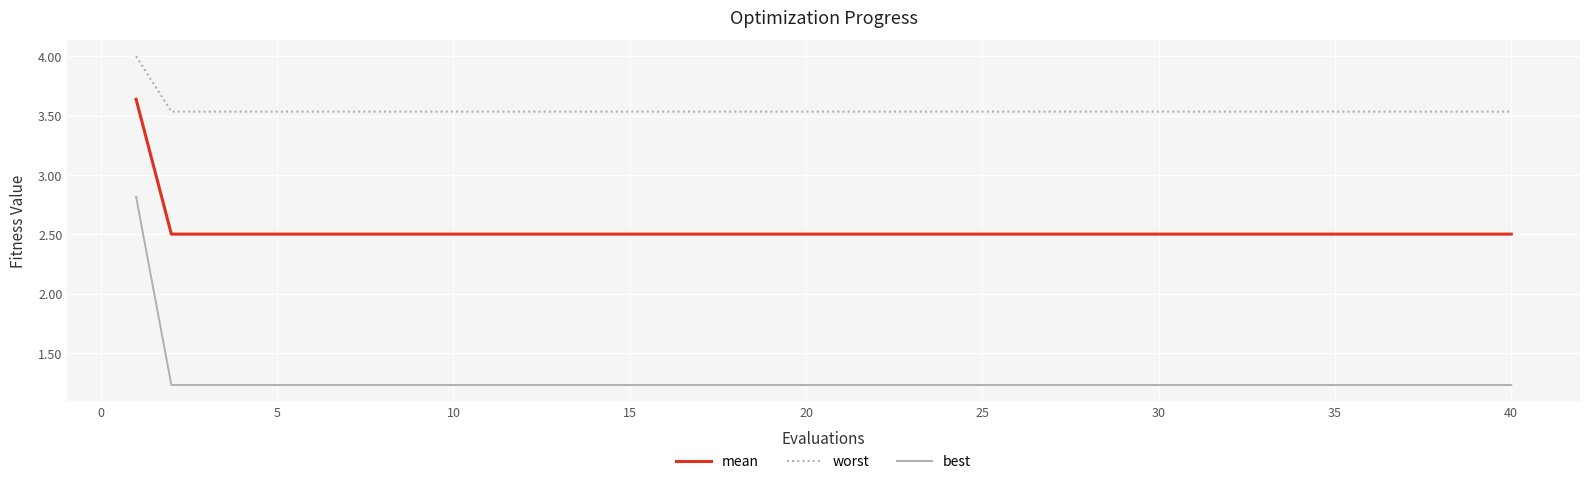

What are all the series names shown in the legend?

mean, worst, best